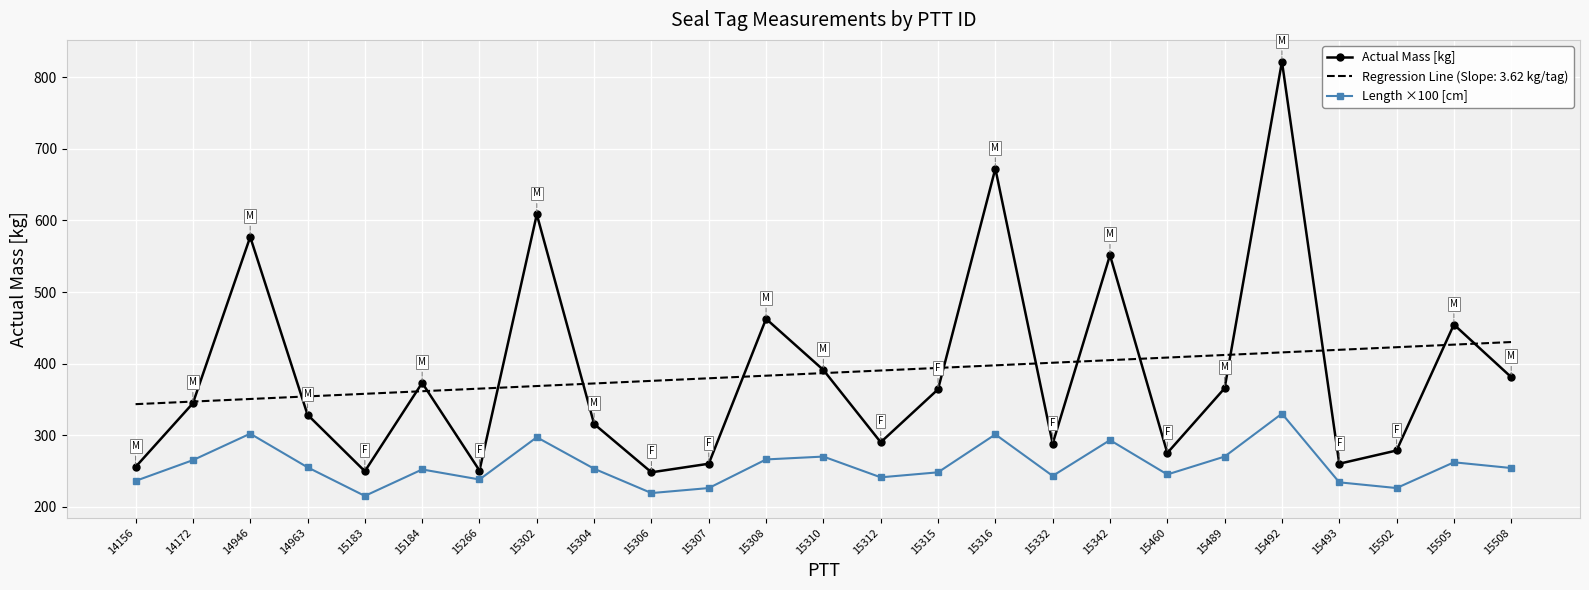

What is the average value of the Actual Mass [kg] series?

386.7